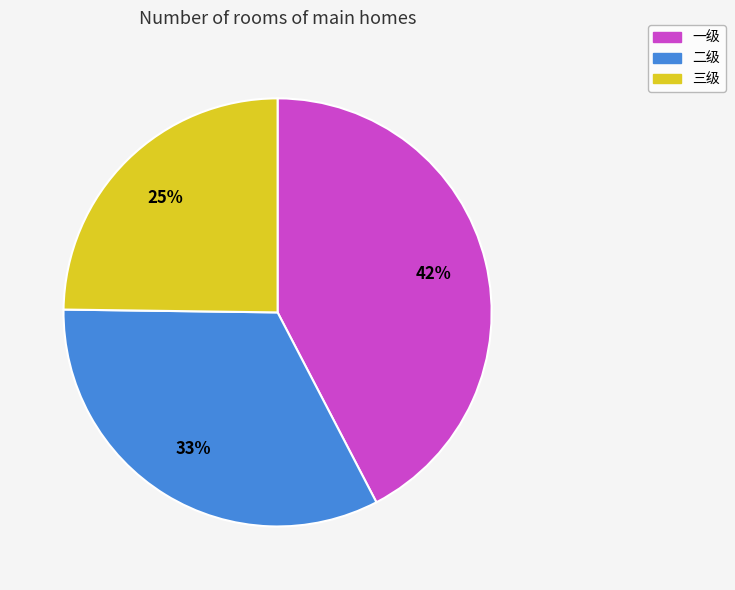

Is it true that 三级 is 25% of the pie?

True